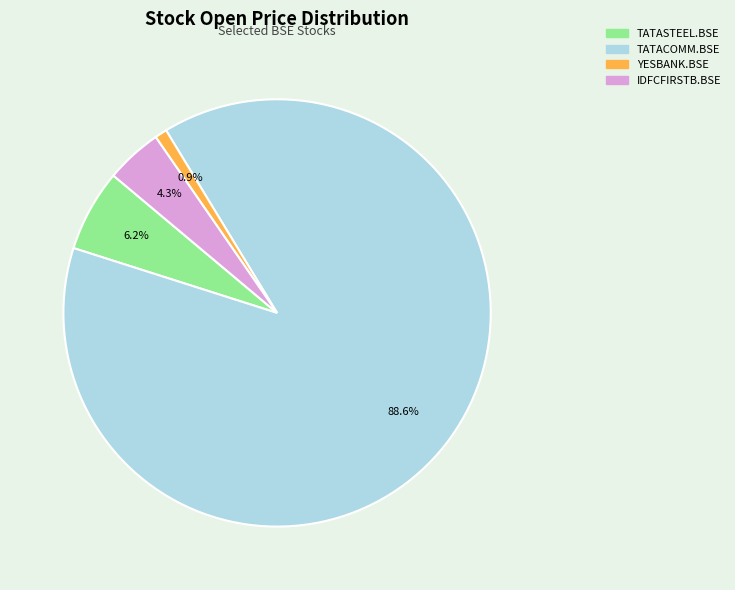

How many slices are in this pie chart?

4